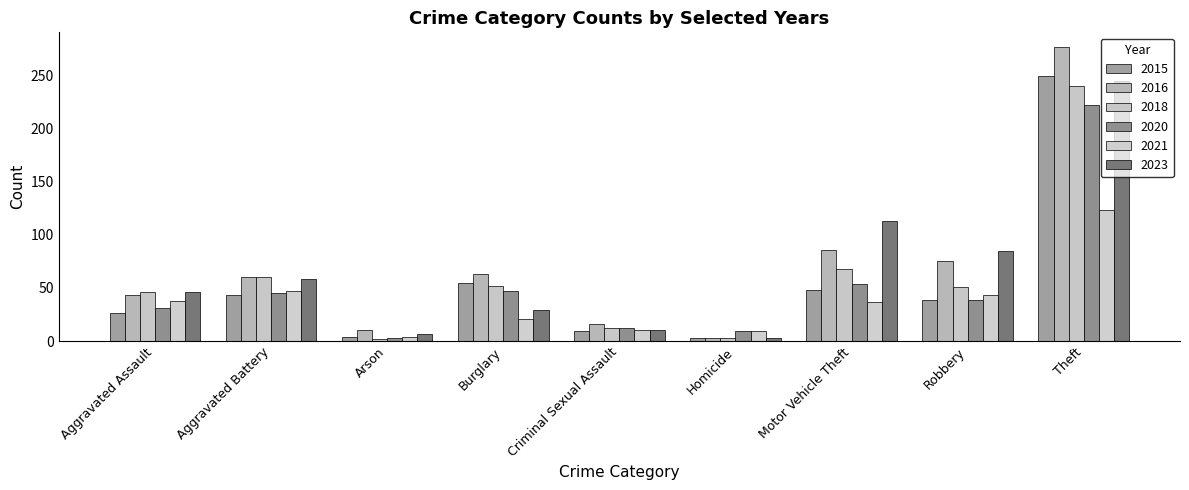

Which series has the largest total across all categories?

2016